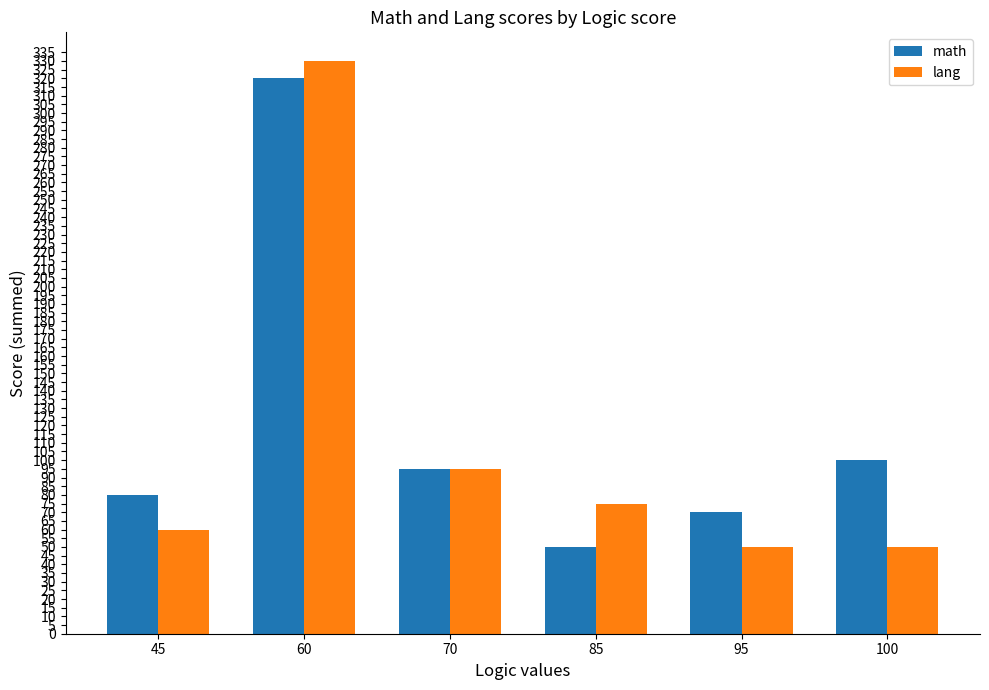

Read the math value at 100, to the nearest 50.

100